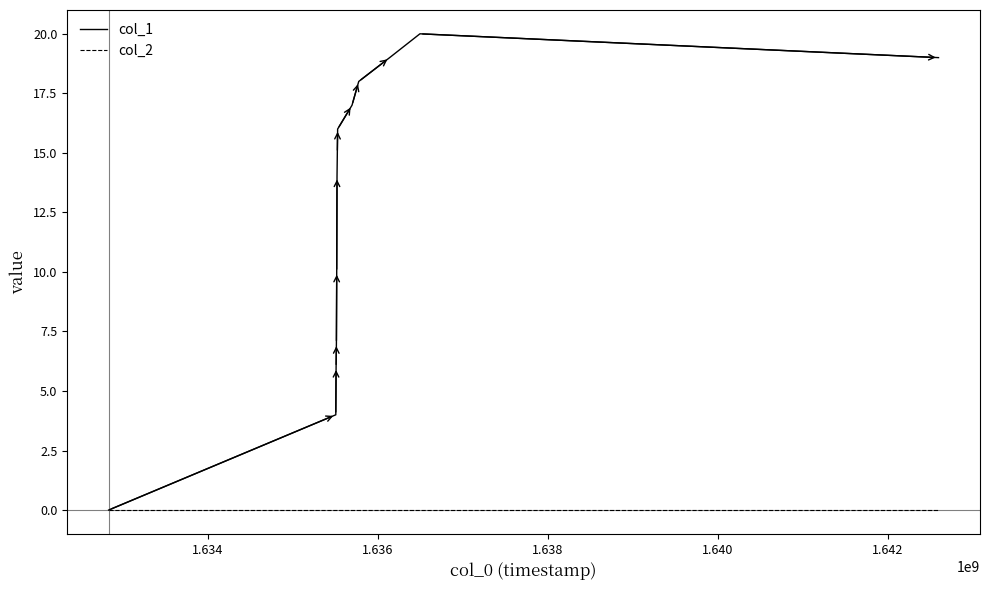

How many categories are shown in the chart?

13